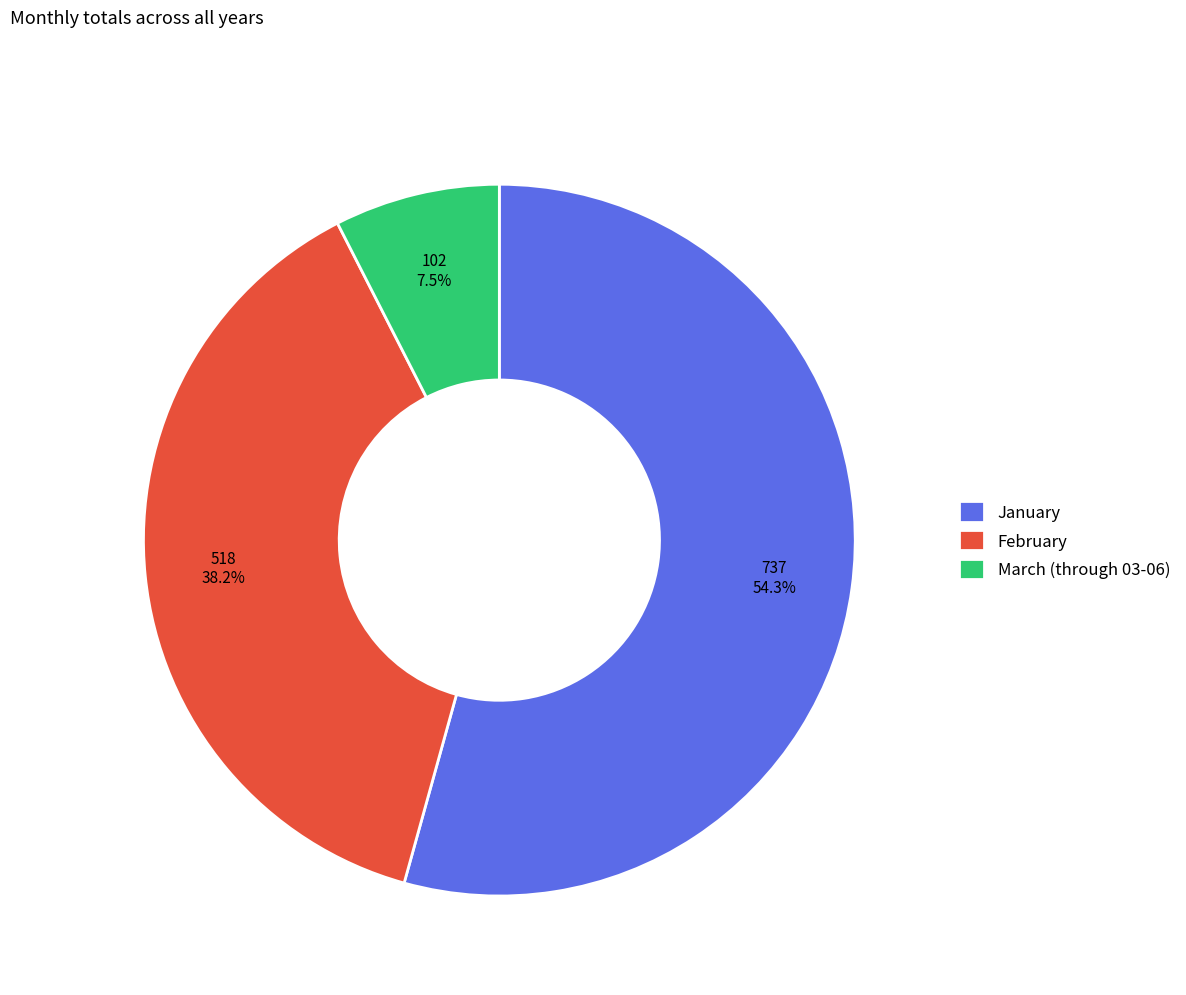

Approximately how many times larger is the value at January compared to February?

1.4